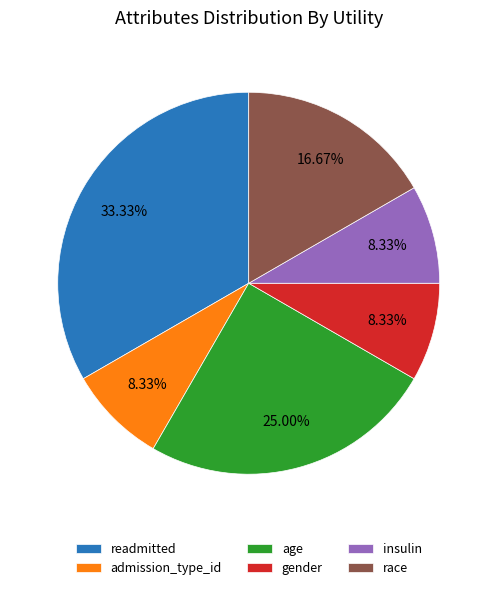

Approximately how many times larger is the value at insulin compared to age?

0.3